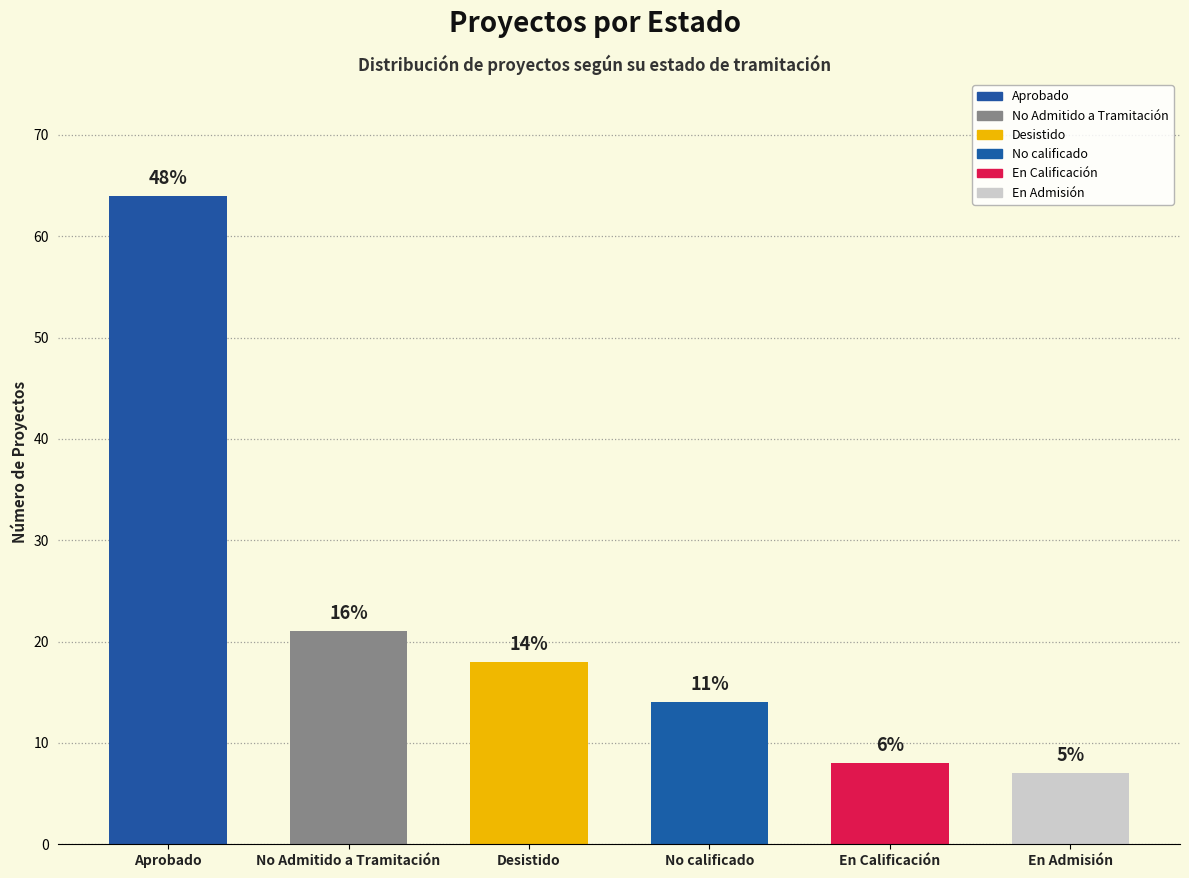

The value at En Calificación is 8. True or false?

True